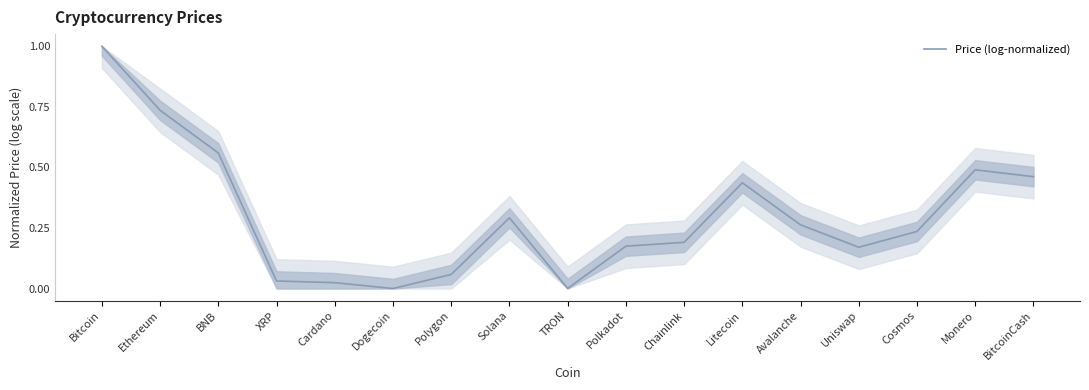

Is it true that the value at Cosmos is 0.3?

False